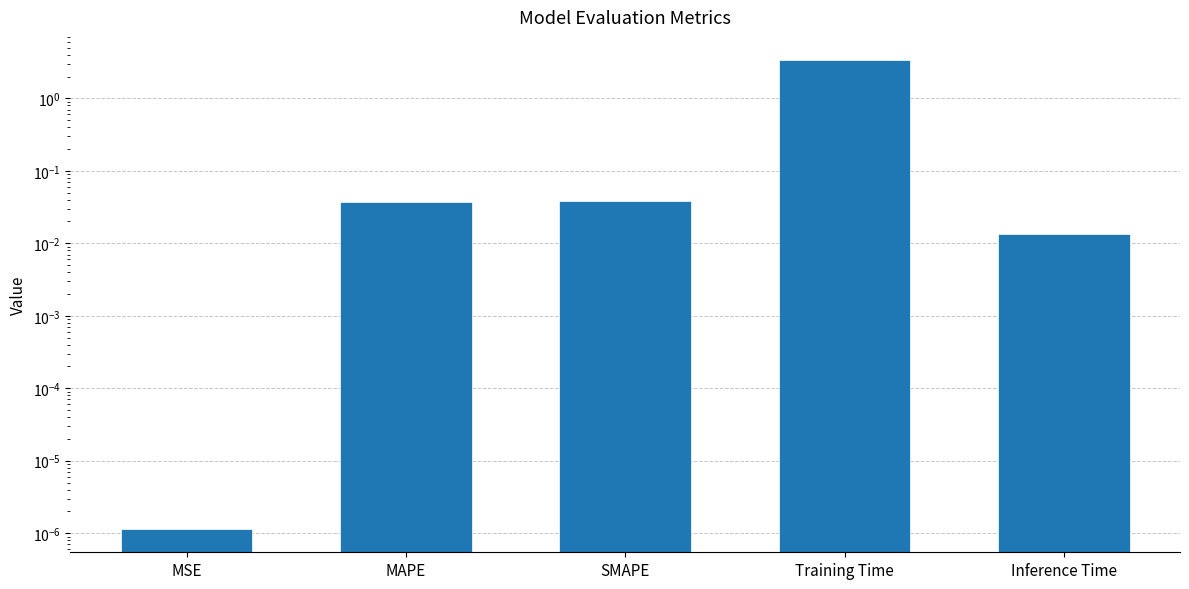

Which label corresponds to the smallest value in the chart?

MSE